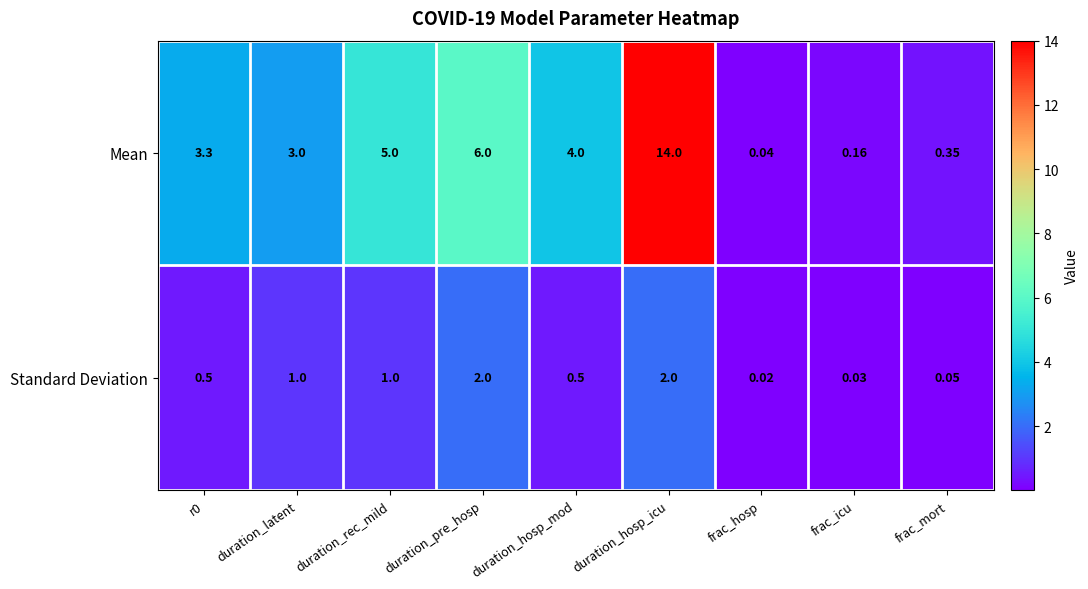

List the series in order of their peak value, highest first.

Mean, Standard Deviation